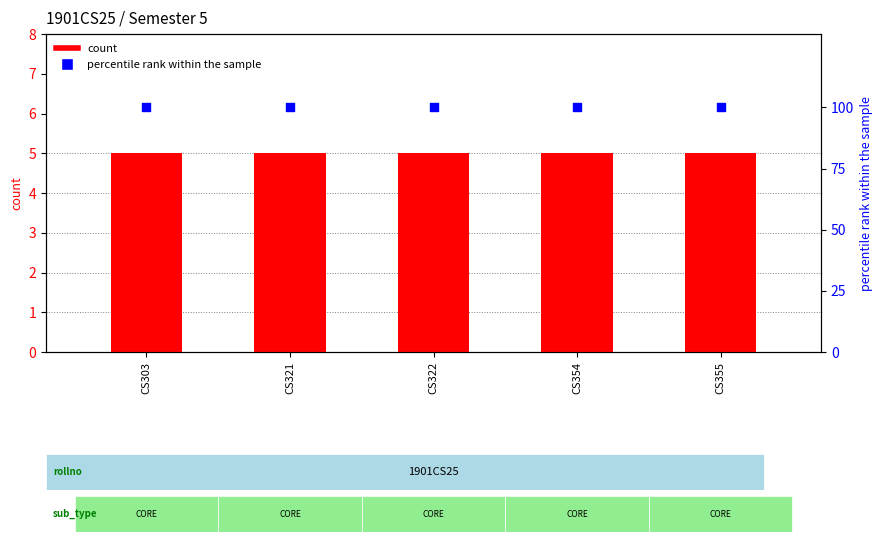

What are all the series names shown in the legend?

count, percentile rank within the sample